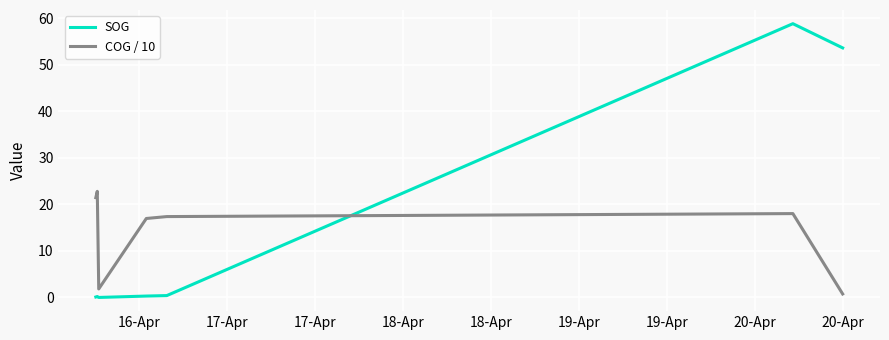

Which series has the widest spread of values?

SOG